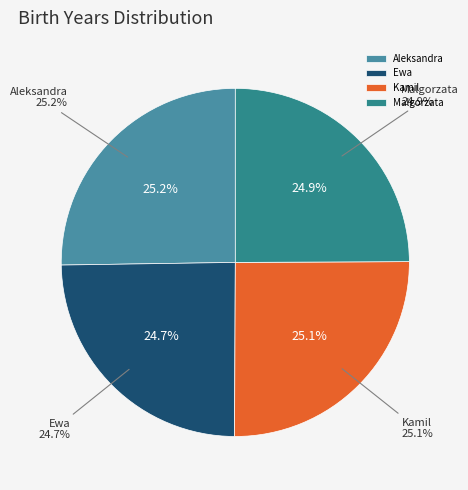

Approximately how many times larger is the value at Aleksandra compared to Malgorzata?

1.0